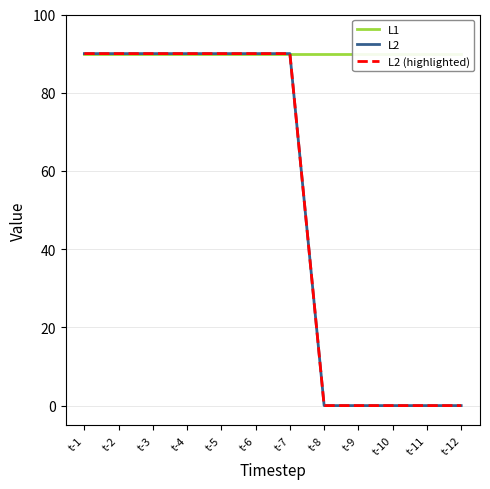

True or false: L2 (highlighted) and L1 cross at least once.

False